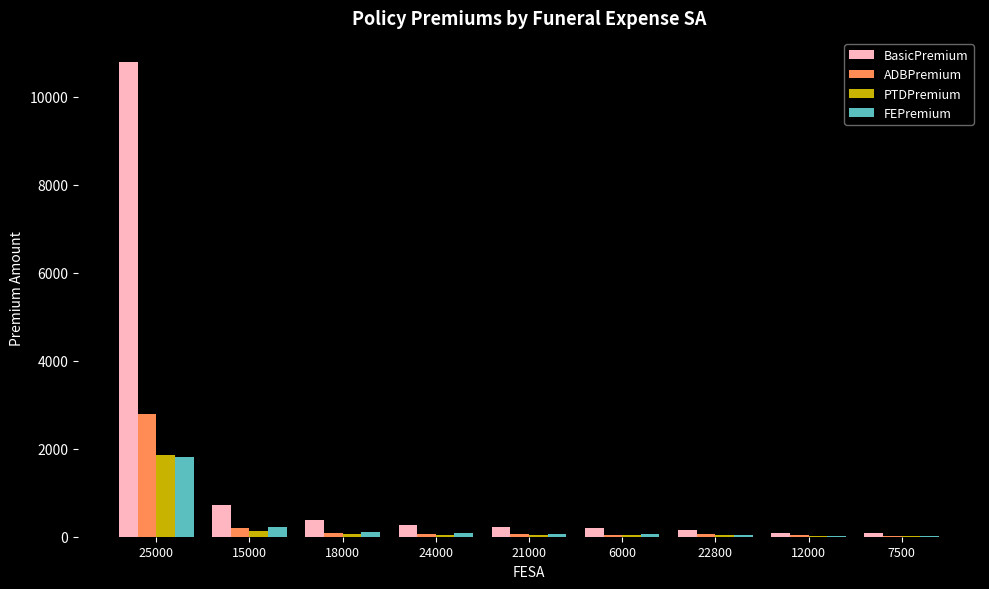

Are the bars horizontal?

No